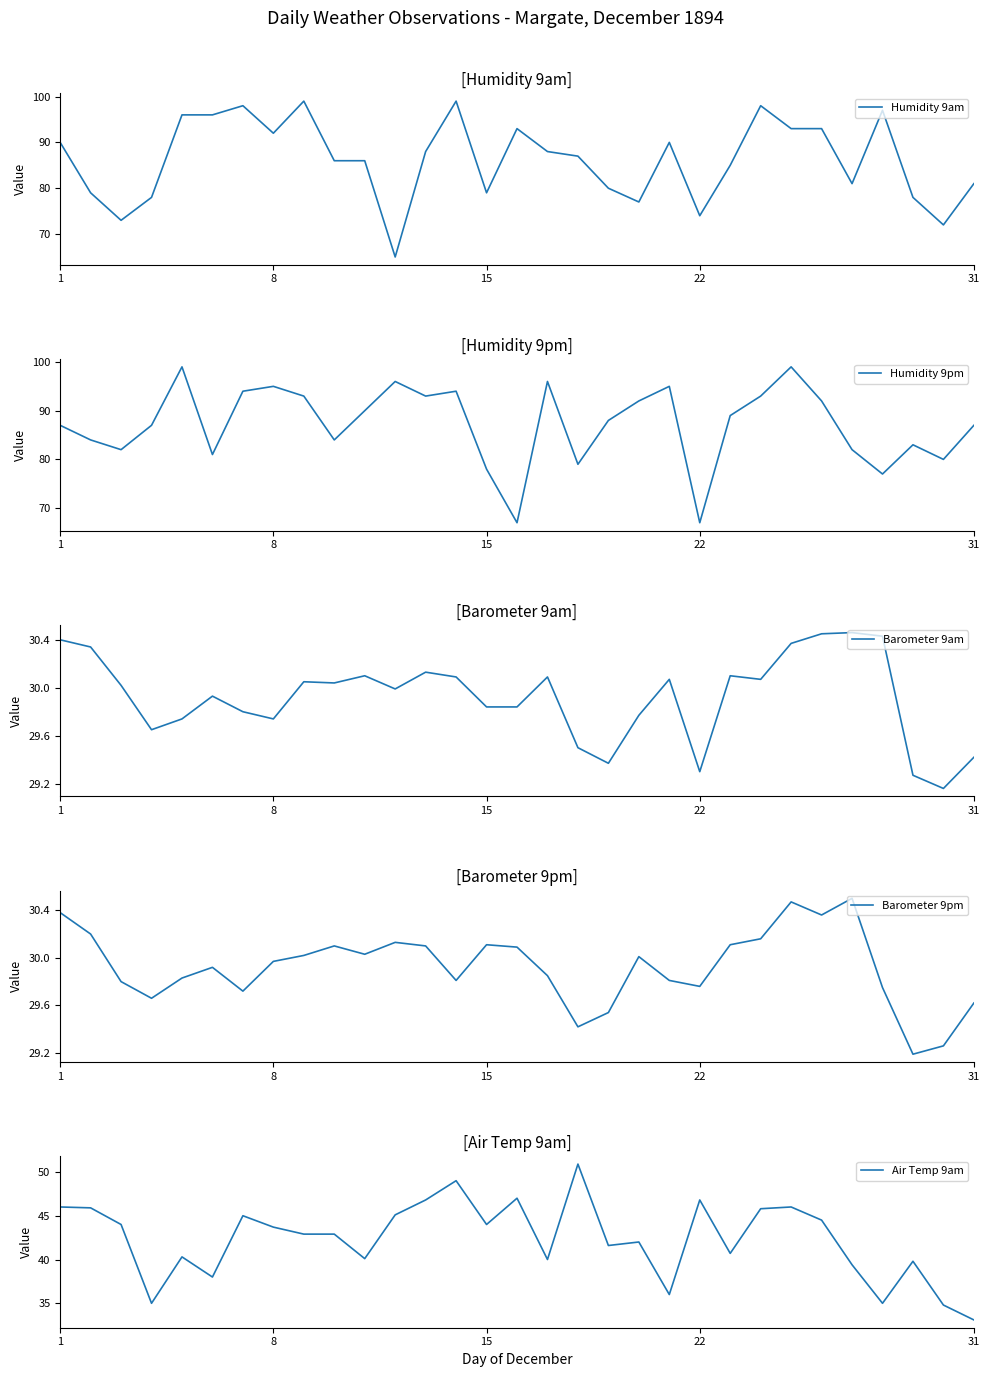

What is the maximum value for Air Temp 9am?

50.9